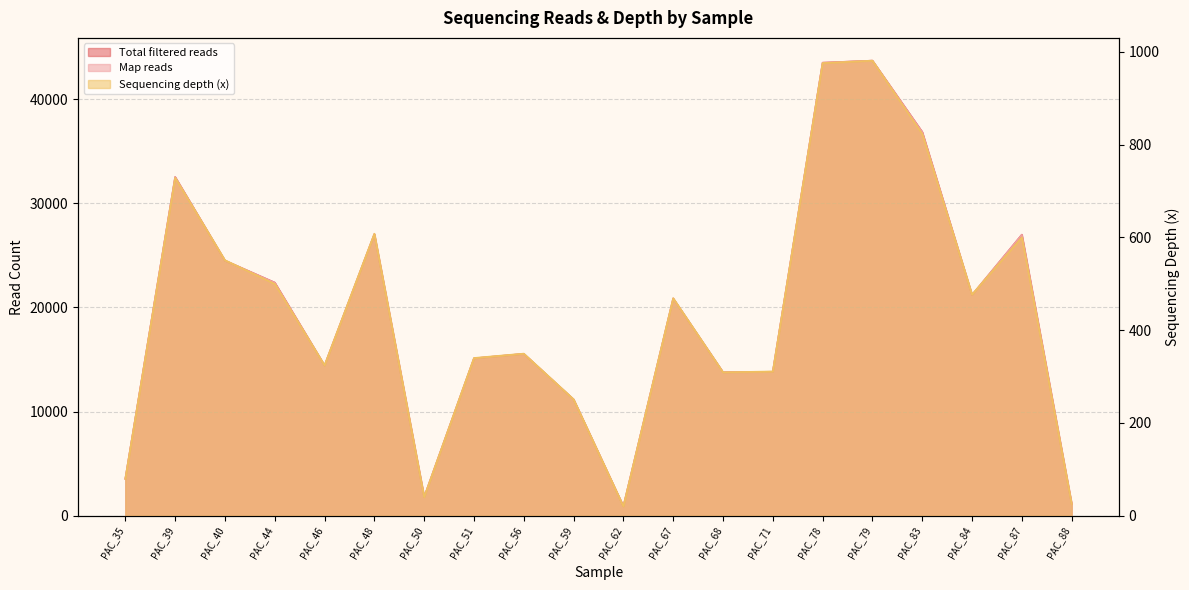

How many data points in Sequencing depth (x) are less than 469?

10